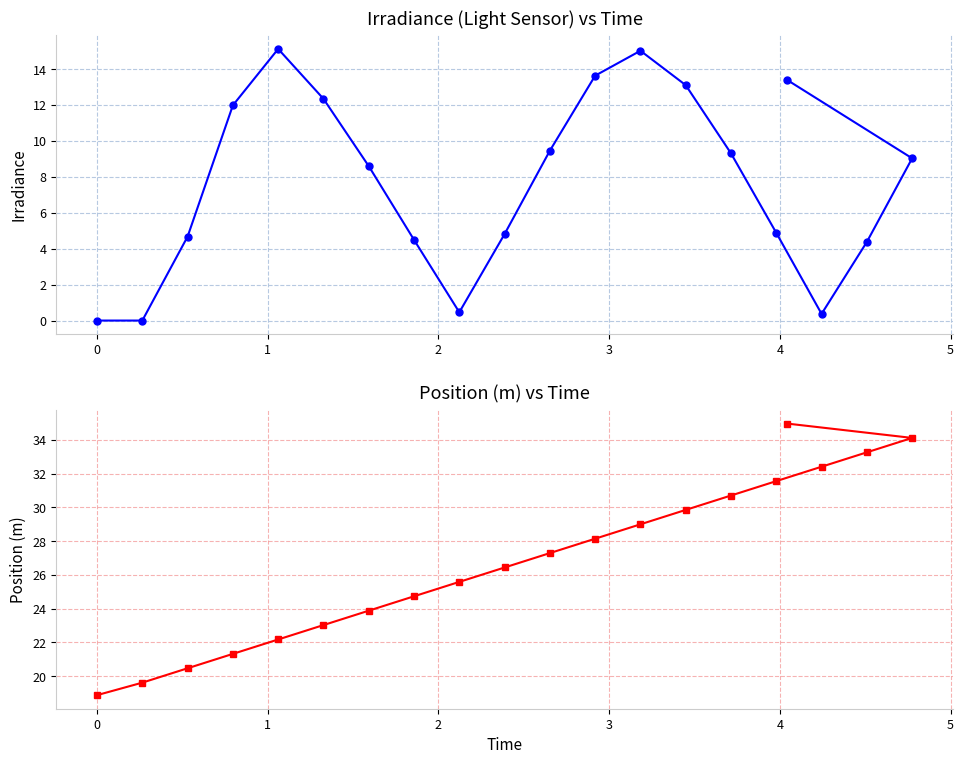

How many lines are shown in the chart?

2